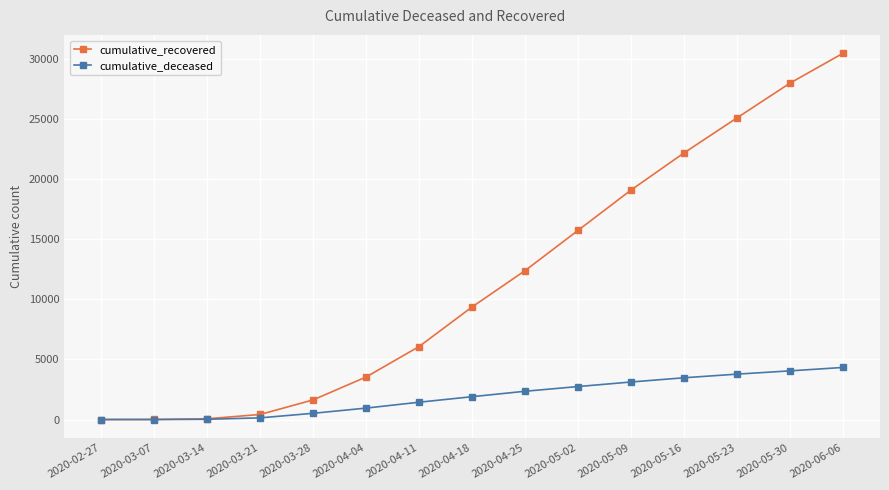

How many data points in cumulative_deceased are less than 1900?

7